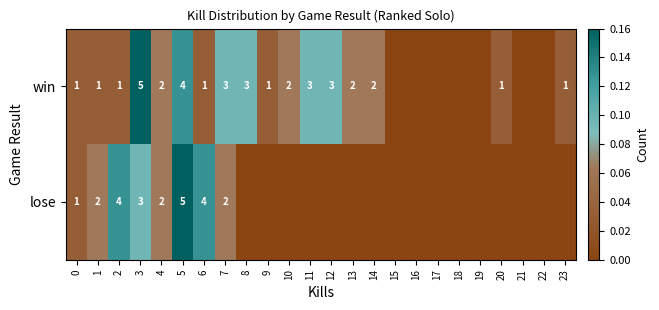

Count the number of data series in this chart.

2